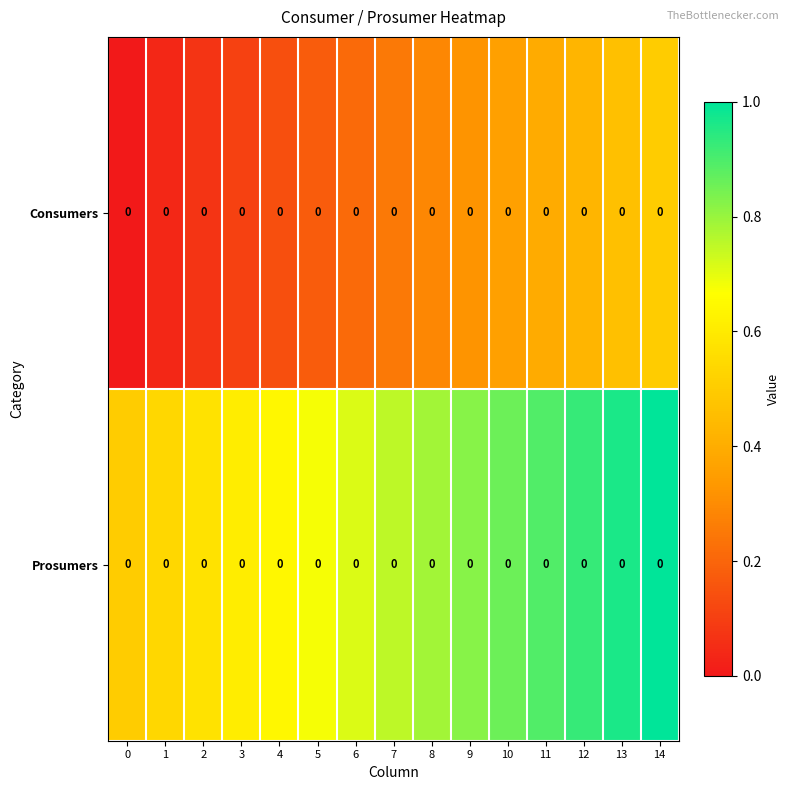

Which series has the widest spread of values?

Consumers